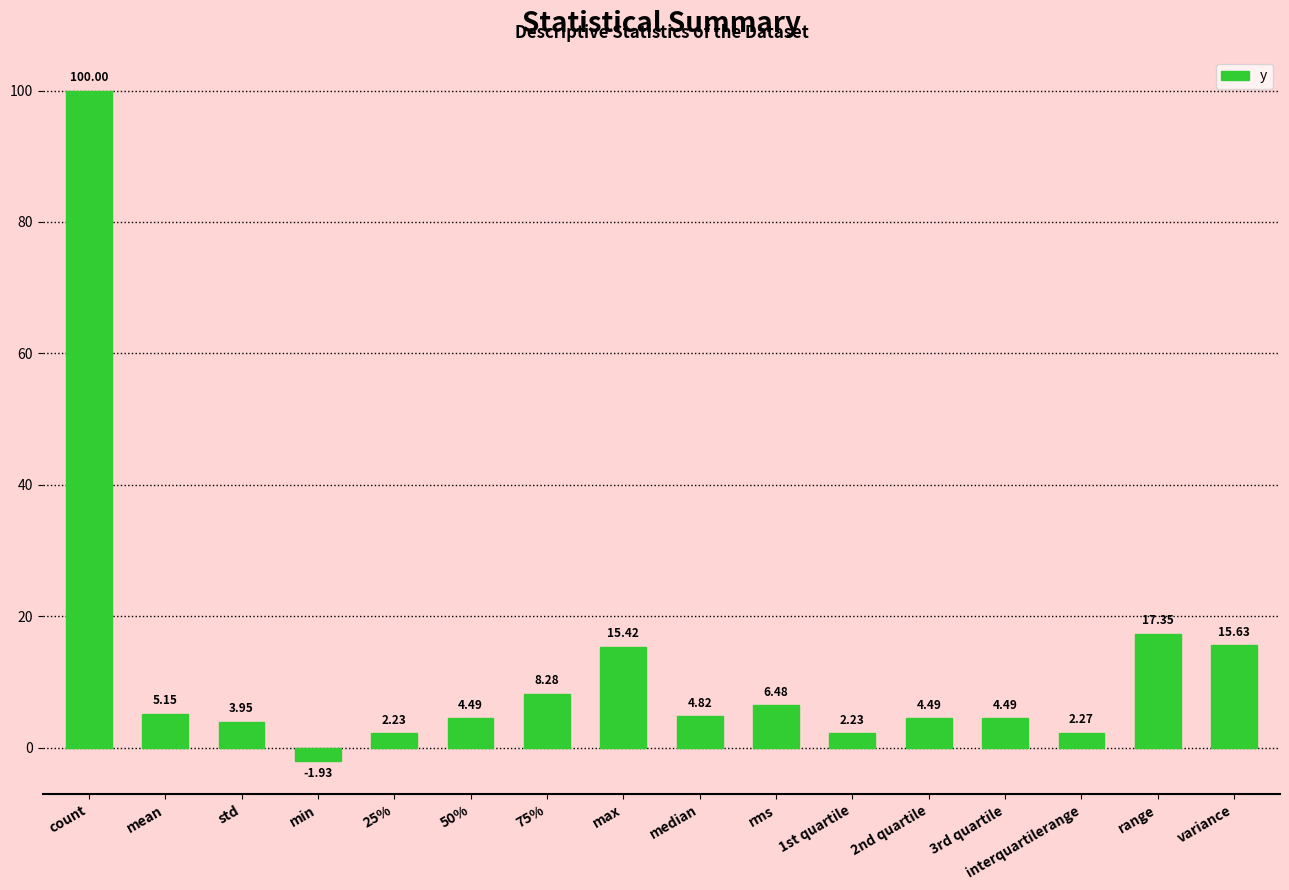

What is the label of the 15th bar from the left?

range